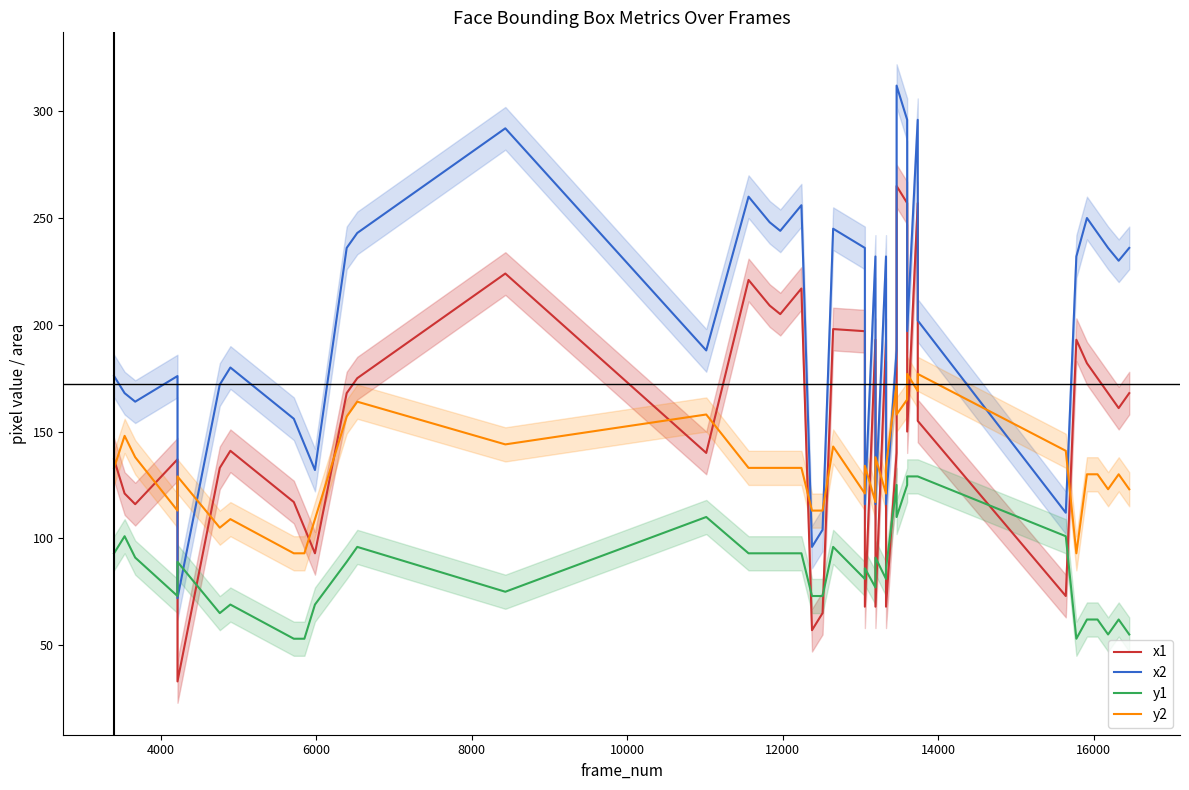

What is the average value of the x2 series?

201